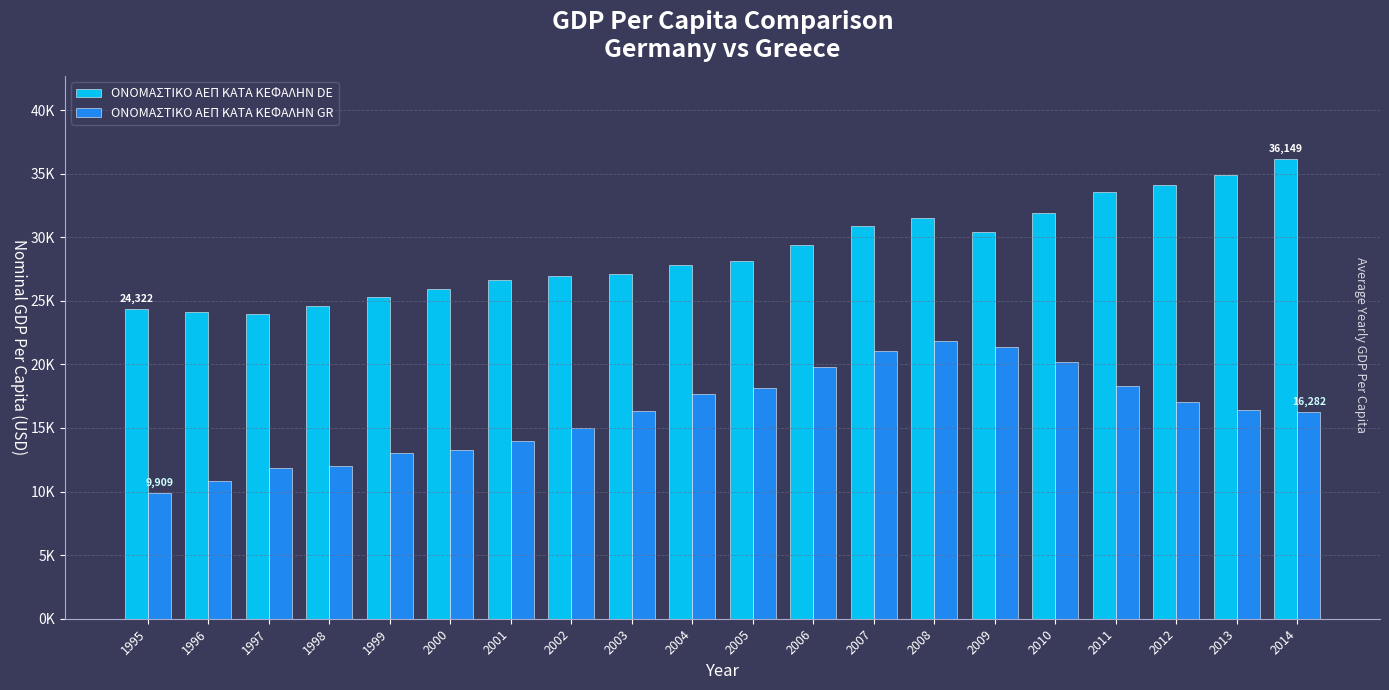

What are all the series names shown in the legend?

ΟΝΟΜΑΣΤΙΚΟ ΑΕΠ ΚΑΤΑ ΚΕΦΑΛΗΝ DE, ΟΝΟΜΑΣΤΙΚΟ ΑΕΠ ΚΑΤΑ ΚΕΦΑΛΗΝ GR